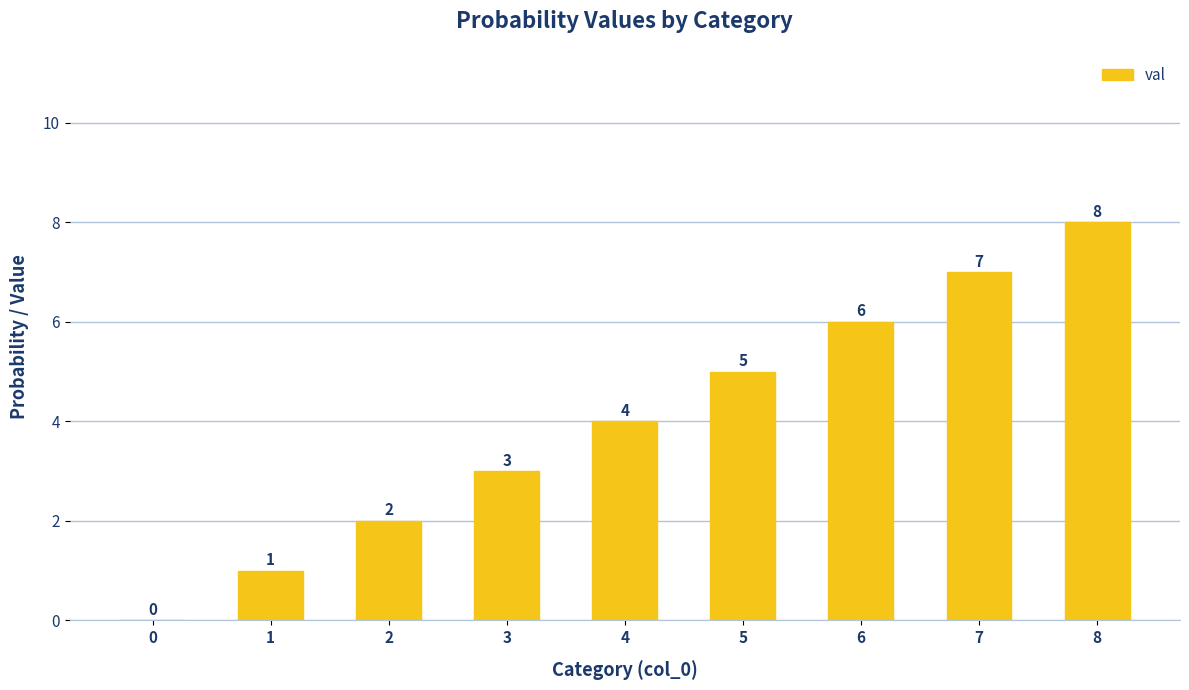

What is the maximum value shown in the chart?

8